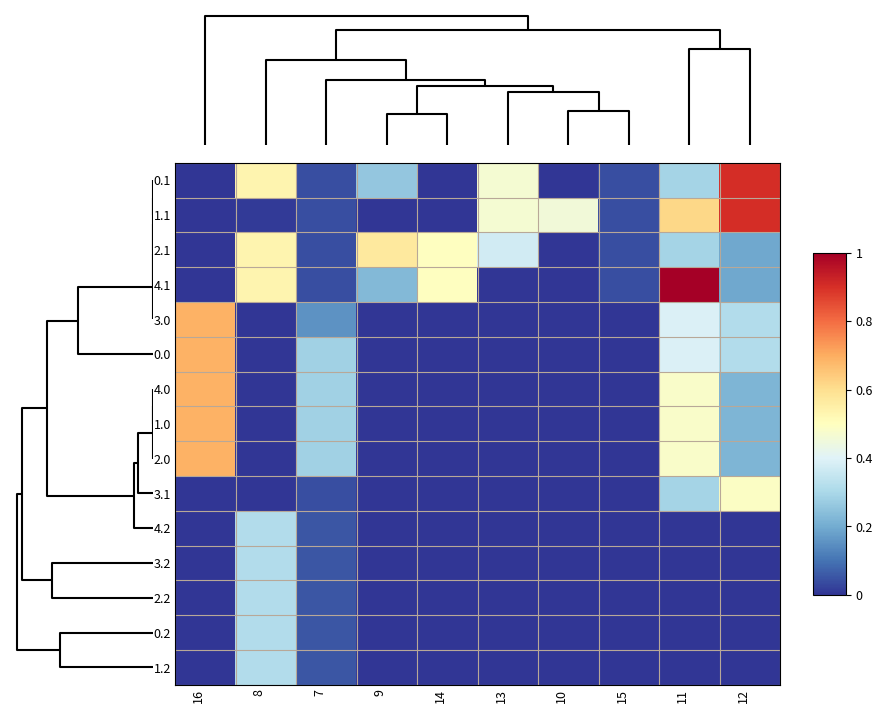

Reading left to right, transcribe all the data shown in this chart.

0.1: 16=0.0	8=0.5	7=0.0	9=0.3	14=0.0	13=0.5	10=0.0	15=0.0	11=0.3	12=0.9
1.1: 16=0.0	8=0.0	7=0.0	9=0.0	14=0.0	13=0.5	10=0.5	15=0.0	11=0.6	12=0.9
2.1: 16=0.0	8=0.5	7=0.0	9=0.6	14=0.5	13=0.4	10=0.0	15=0.0	11=0.3	12=0.2
4.1: 16=0.0	8=0.5	7=0.0	9=0.2	14=0.5	13=0.0	10=0.0	15=0.0	11=1.0	12=0.2
3.0: 16=0.7	8=0.0	7=0.2	9=0.0	14=0.0	13=0.0	10=0.0	15=0.0	11=0.4	12=0.3
0.0: 16=0.7	8=0.0	7=0.3	9=0.0	14=0.0	13=0.0	10=0.0	15=0.0	11=0.4	12=0.3
4.0: 16=0.7	8=0.0	7=0.3	9=0.0	14=0.0	13=0.0	10=0.0	15=0.0	11=0.5	12=0.2
1.0: 16=0.7	8=0.0	7=0.3	9=0.0	14=0.0	13=0.0	10=0.0	15=0.0	11=0.5	12=0.2
2.0: 16=0.7	8=0.0	7=0.3	9=0.0	14=0.0	13=0.0	10=0.0	15=0.0	11=0.5	12=0.2
3.1: 16=0.0	8=0.0	7=0.0	9=0.0	14=0.0	13=0.0	10=0.0	15=0.0	11=0.3	12=0.5
4.2: 16=0.0	8=0.3	7=0.1	9=0.0	14=0.0	13=0.0	10=0.0	15=0.0	11=0.0	12=0.0
3.2: 16=0.0	8=0.3	7=0.1	9=0.0	14=0.0	13=0.0	10=0.0	15=0.0	11=0.0	12=0.0
2.2: 16=0.0	8=0.3	7=0.1	9=0.0	14=0.0	13=0.0	10=0.0	15=0.0	11=0.0	12=0.0
0.2: 16=0.0	8=0.3	7=0.1	9=0.0	14=0.0	13=0.0	10=0.0	15=0.0	11=0.0	12=0.0
1.2: 16=0.0	8=0.3	7=0.1	9=0.0	14=0.0	13=0.0	10=0.0	15=0.0	11=0.0	12=0.0